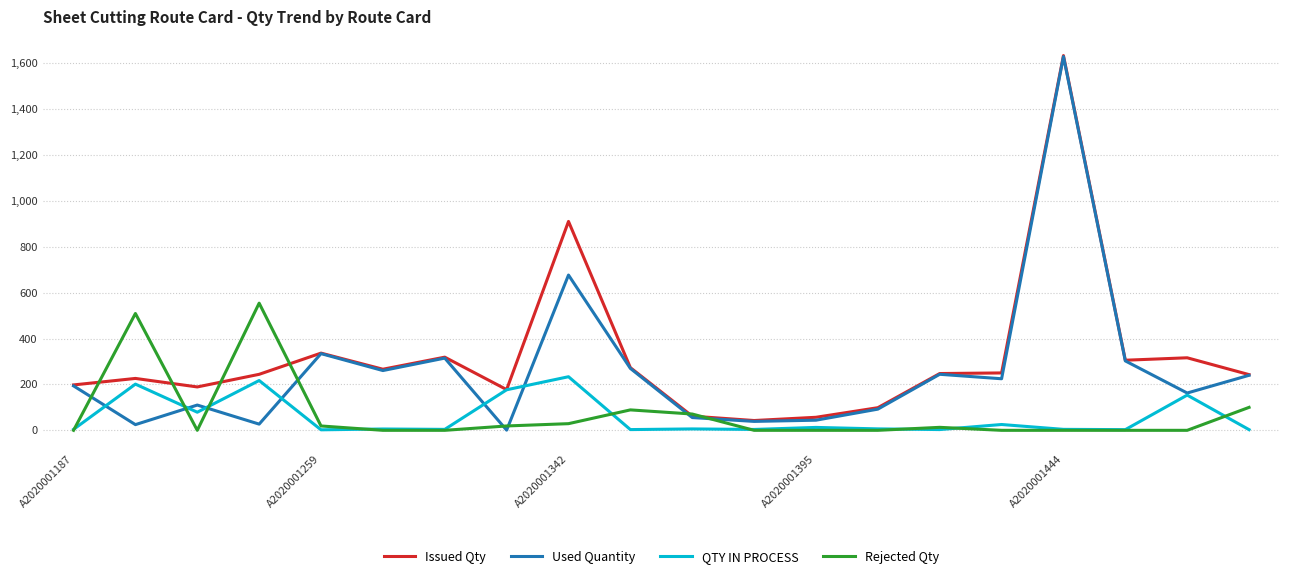

What is the greatest value displayed?

1632.6